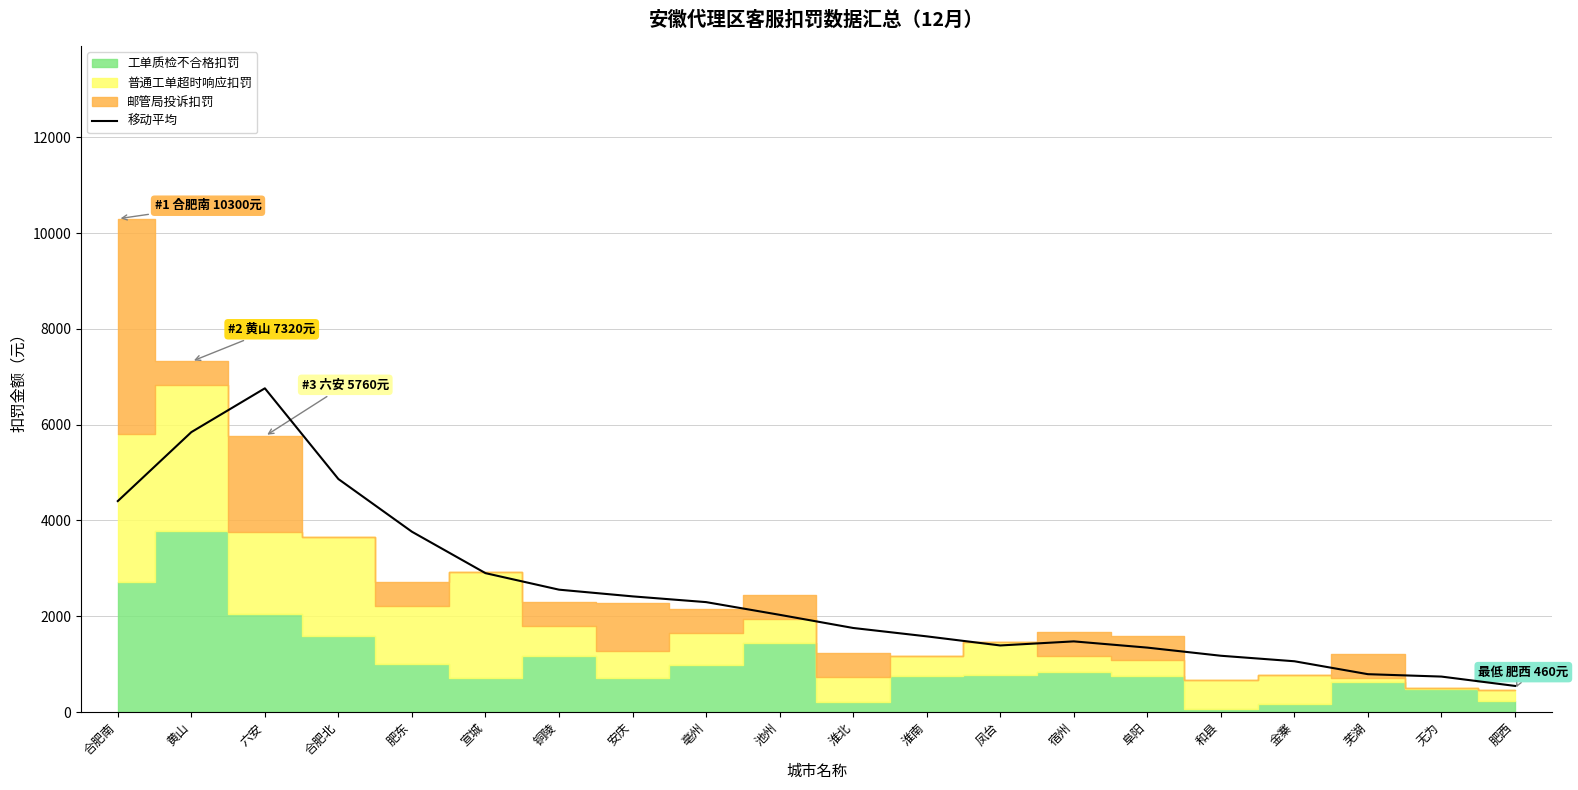

What position from the right is 合肥南?

20